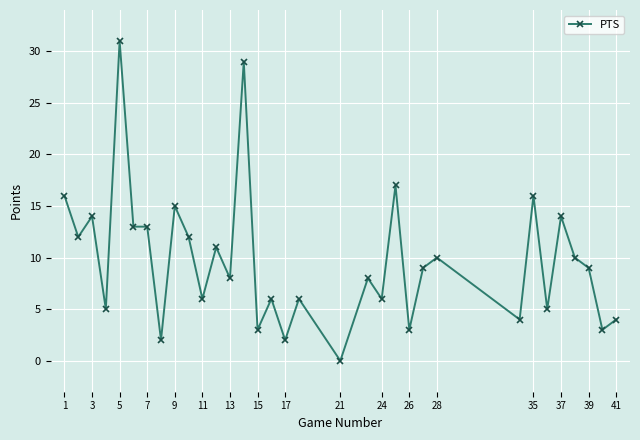

What is the value of the 26th point from the left?

4